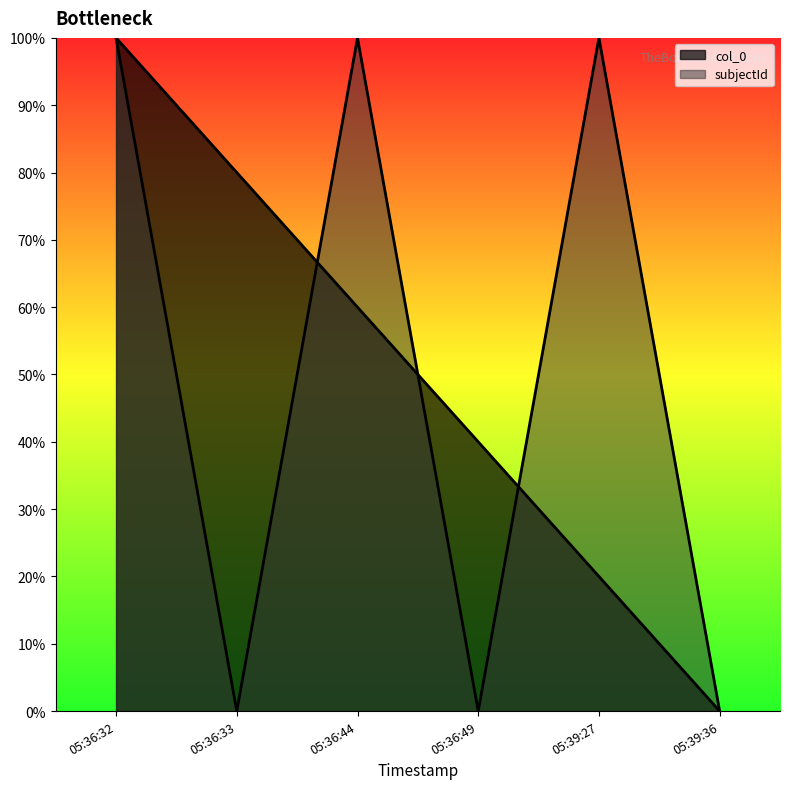

Which category has the highest value across all series?

05:36:32